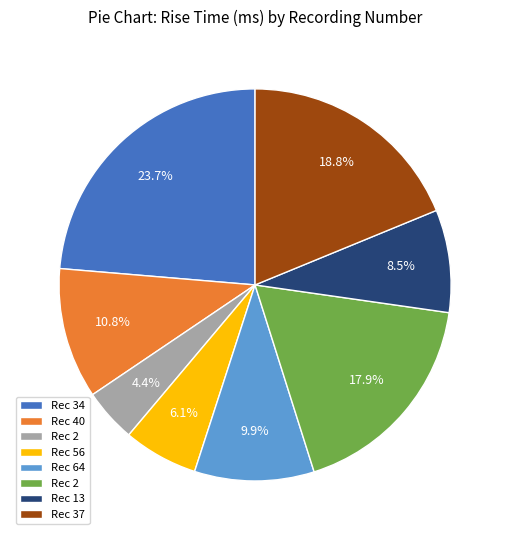

Does any single category account for the majority?

No